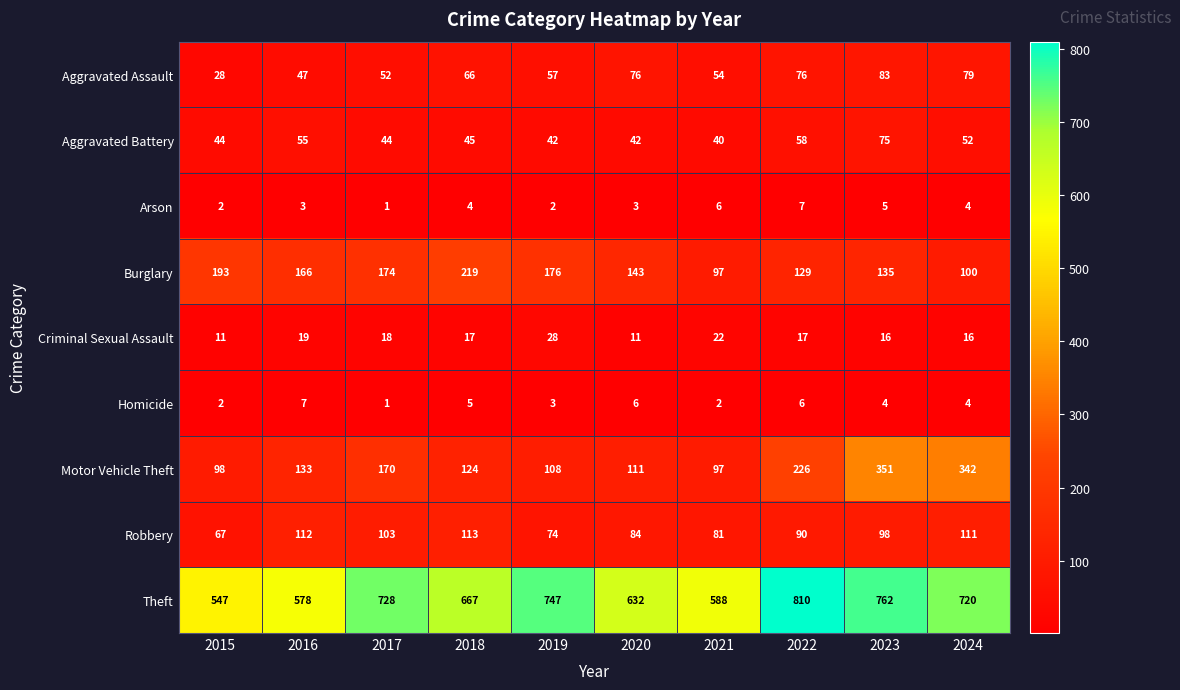

The value of Aggravated Battery at 2024 is 52. True or false?

True